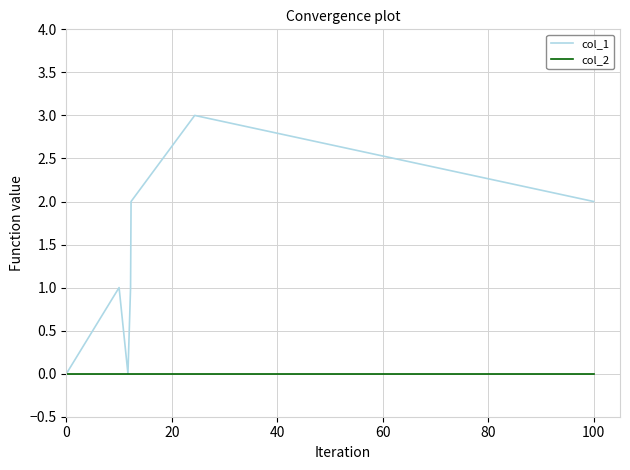

What is the maximum value shown in the chart?

3